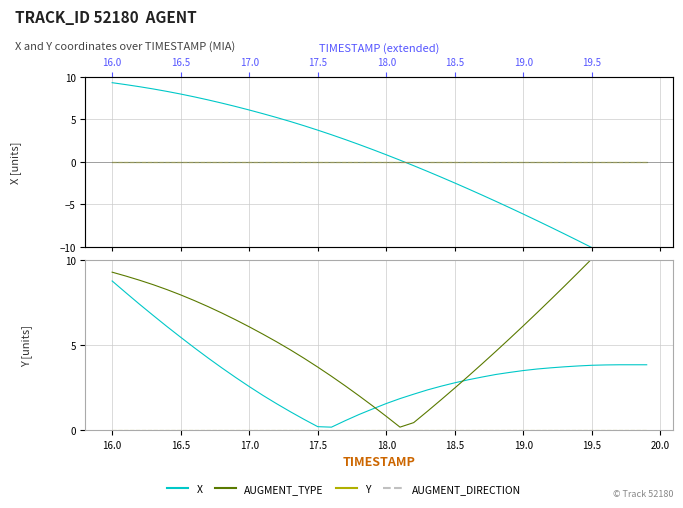

Which category has the lowest value in the AUGMENT_DIRECTION series?

16.0